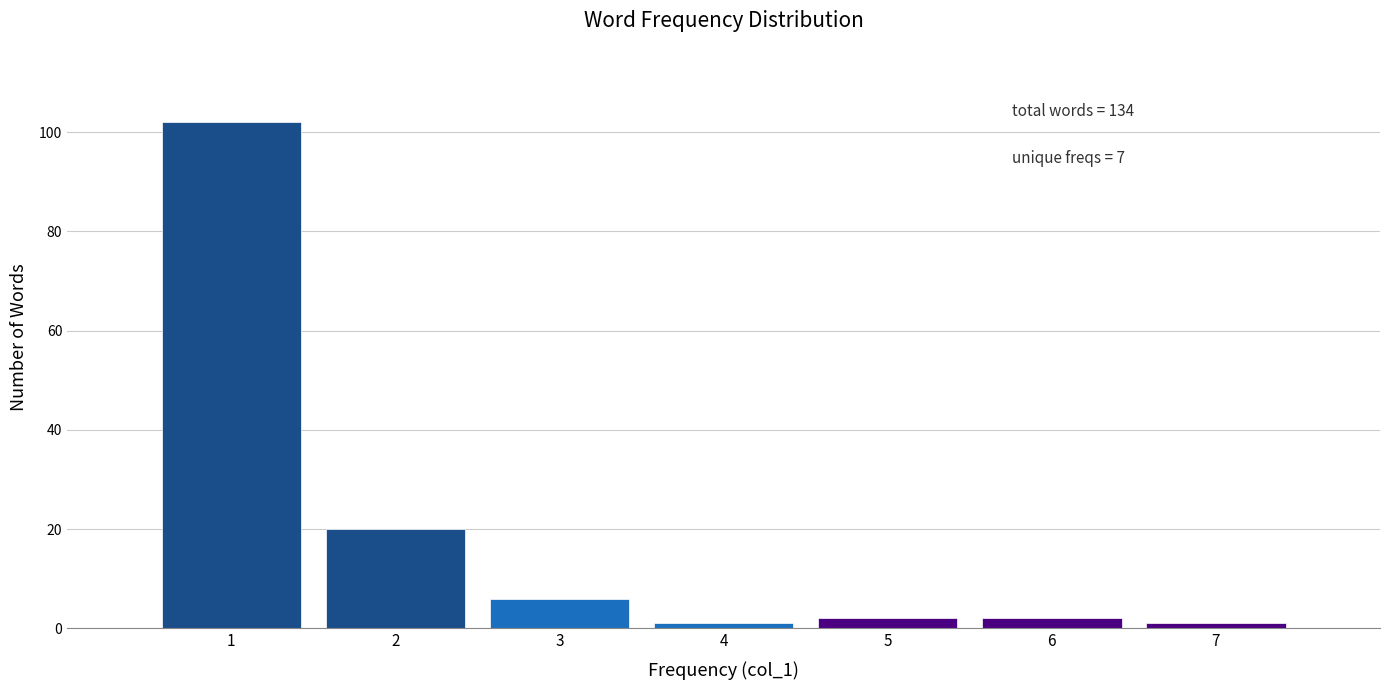

Which range on the x-axis has the tallest bar?

0.5 to 1.5